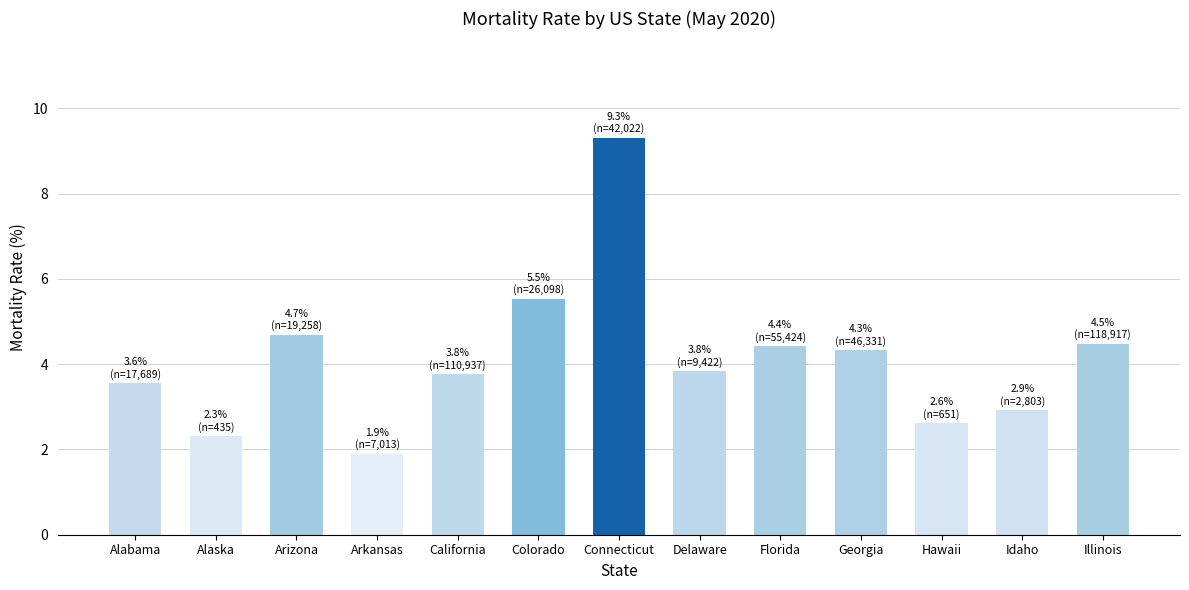

What is the sum of the values at Alaska and Alabama?

5.9